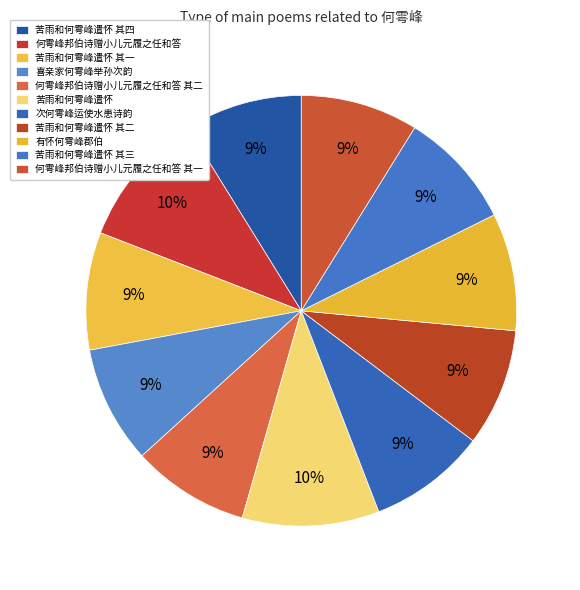

Rank the categories by value from lowest to highest.

何雩峰邦伯诗赠小儿元履之任和答 其一, 何雩峰邦伯诗赠小儿元履之任和答 其二, 喜亲家何雩峰举孙次韵, 次何雩峰运使水患诗韵, 有怀何雩峰郡伯, 苦雨和何雩峰遣怀 其一, 苦雨和何雩峰遣怀 其二, 苦雨和何雩峰遣怀 其三, 苦雨和何雩峰遣怀 其四, 何雩峰邦伯诗赠小儿元履之任和答, 苦雨和何雩峰遣怀